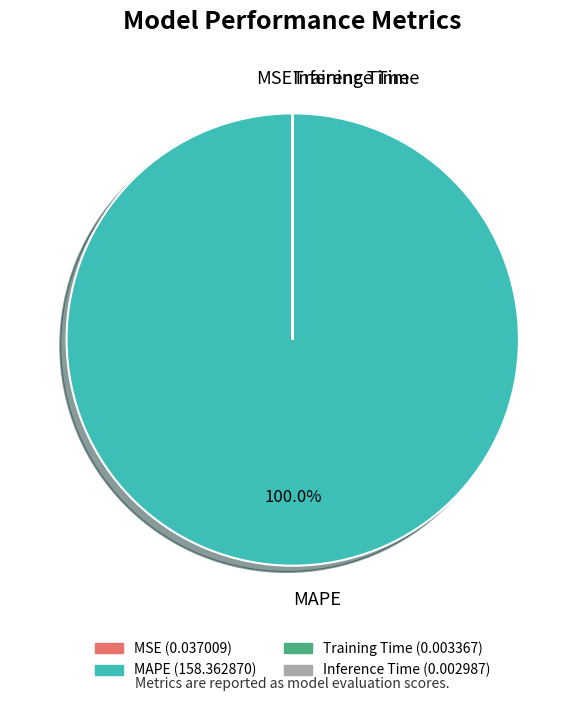

Which category has the biggest portion of the pie?

MAPE